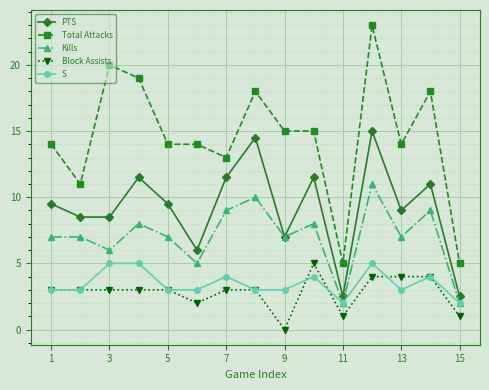

Which series has the widest spread of values?

Total Attacks